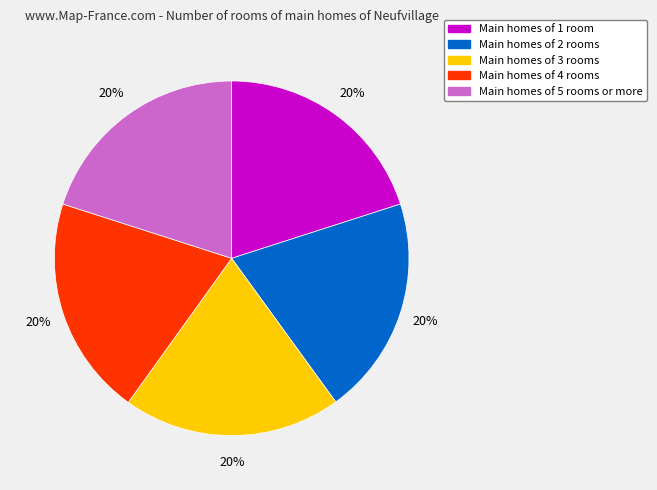

Is there any slice that represents more than half of the pie?

No